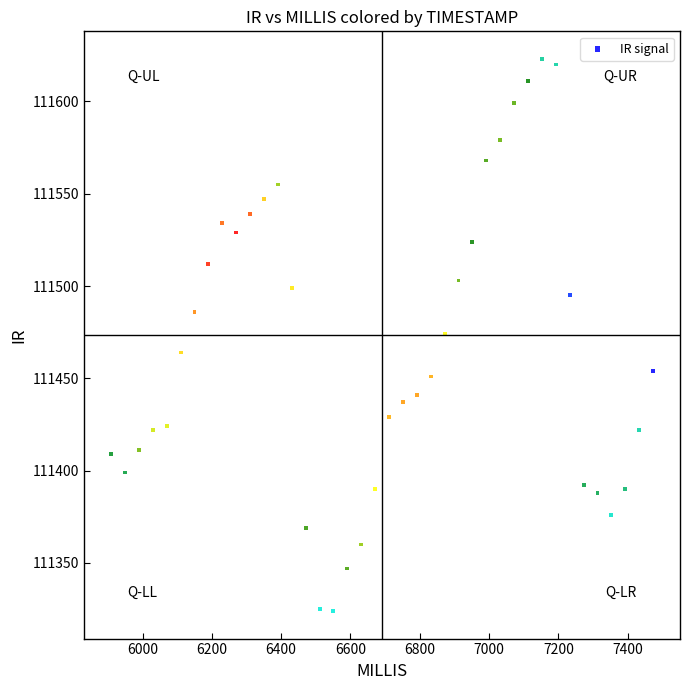

What is the range of X values (max minus min)?

1564